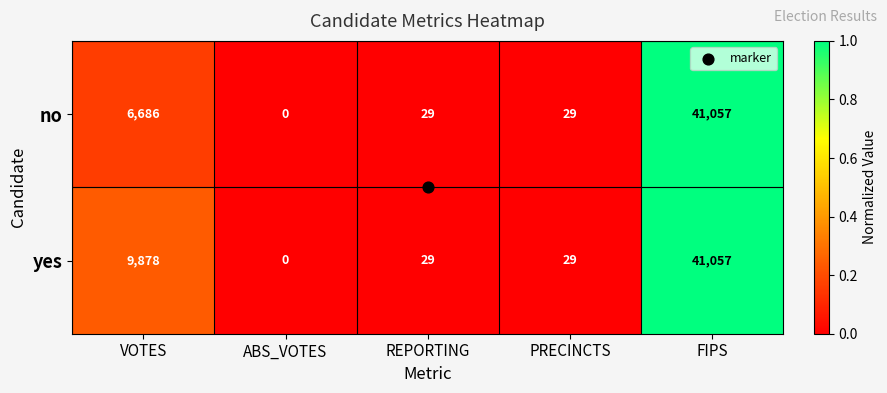

Which series changed the most between VOTES and ABS_VOTES?

yes